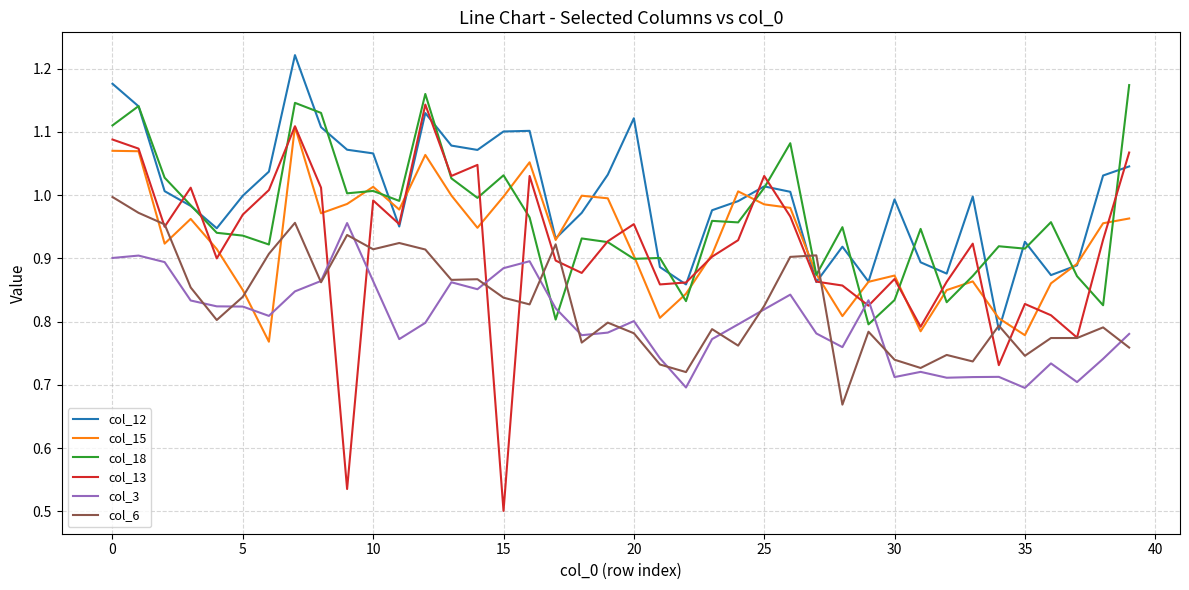

True or false: col_6 has more than 0 interior local peaks.

True